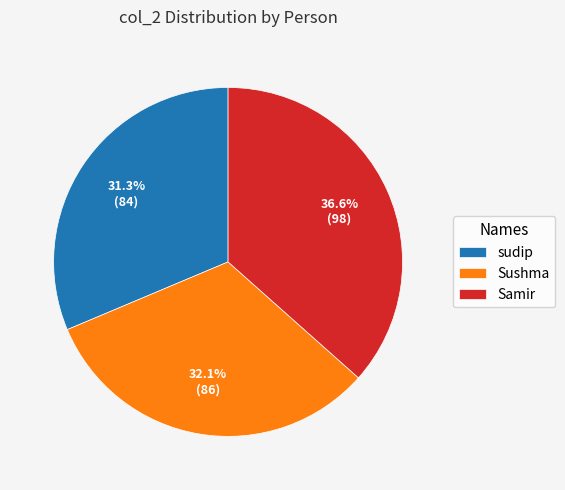

To the nearest percent, what is the difference between the Samir and sudip slice percentages?

5%